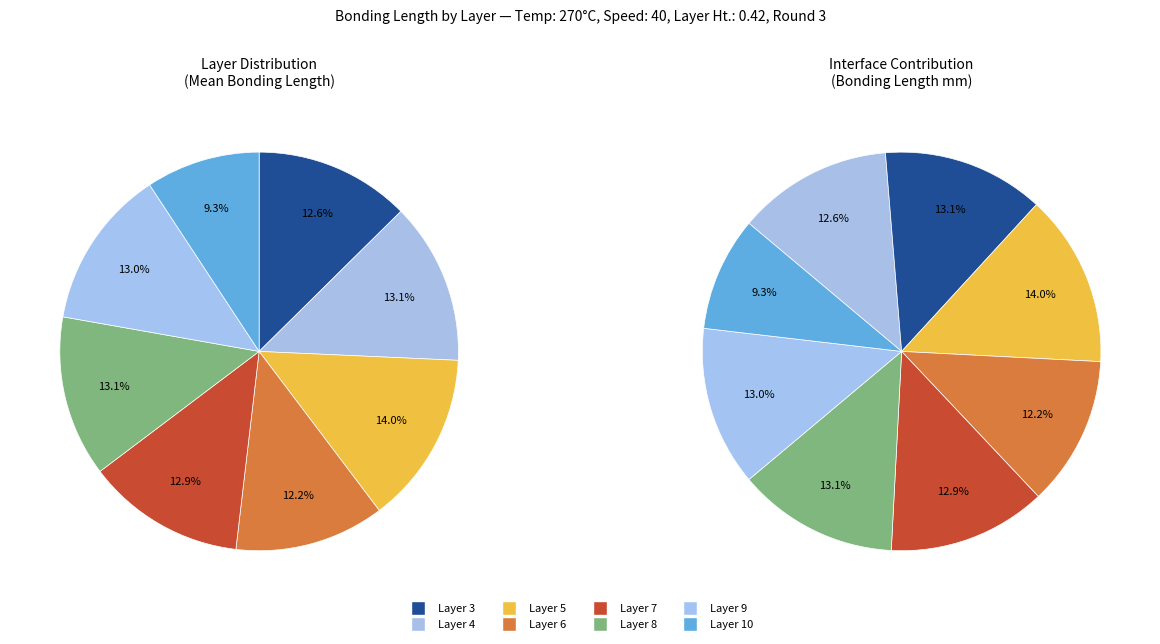

The Layer 4 slice represents 28% of the pie. True or false?

False